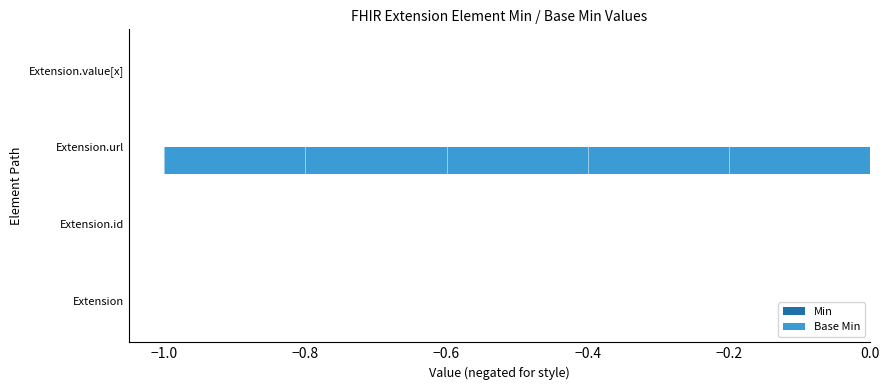

Reading top to bottom, list all the values displayed in this chart.

Extension.value[x]=0	Extension.url=-1	Extension.id=0	Extension=0